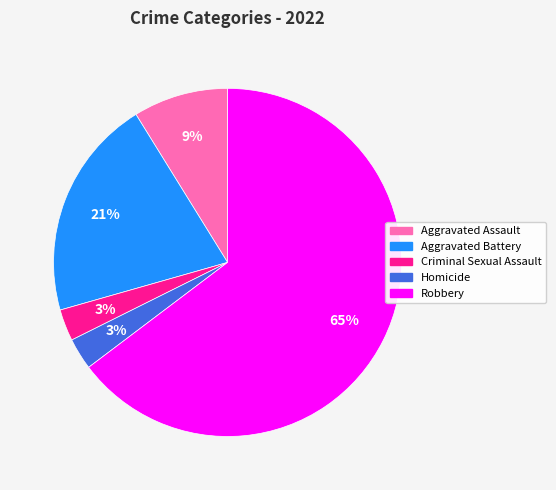

Which category has the biggest portion of the pie?

Robbery